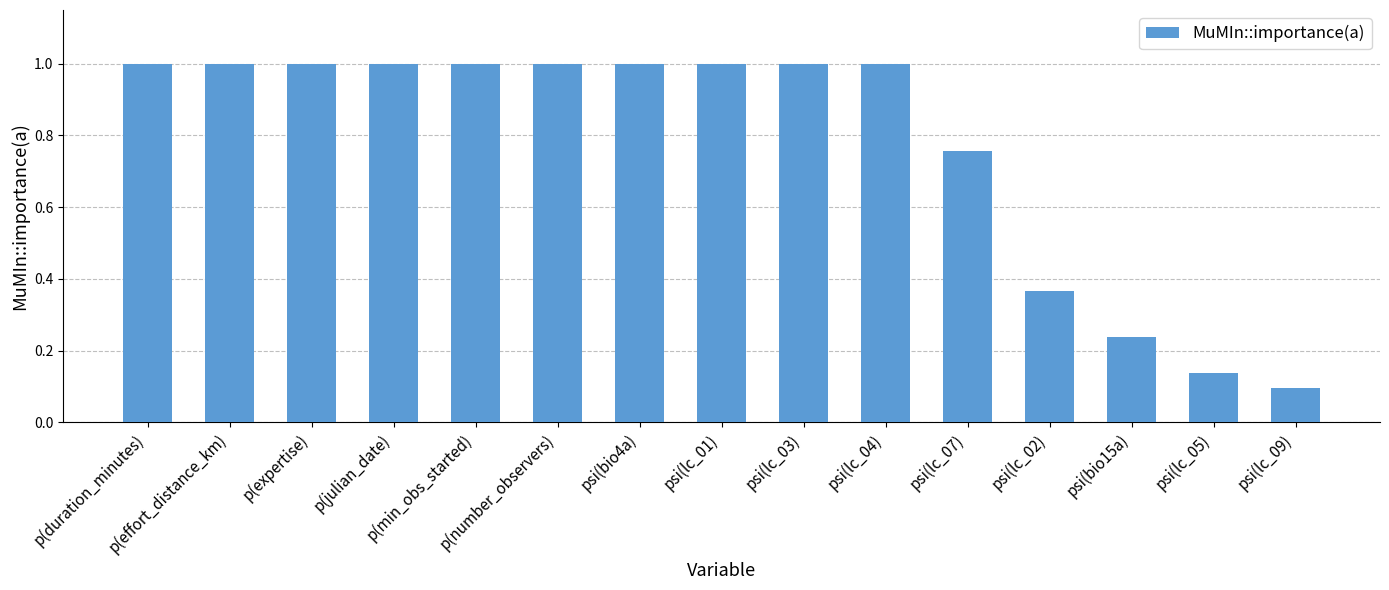

What is the label of the 4th bar from the left?

p(julian_date)